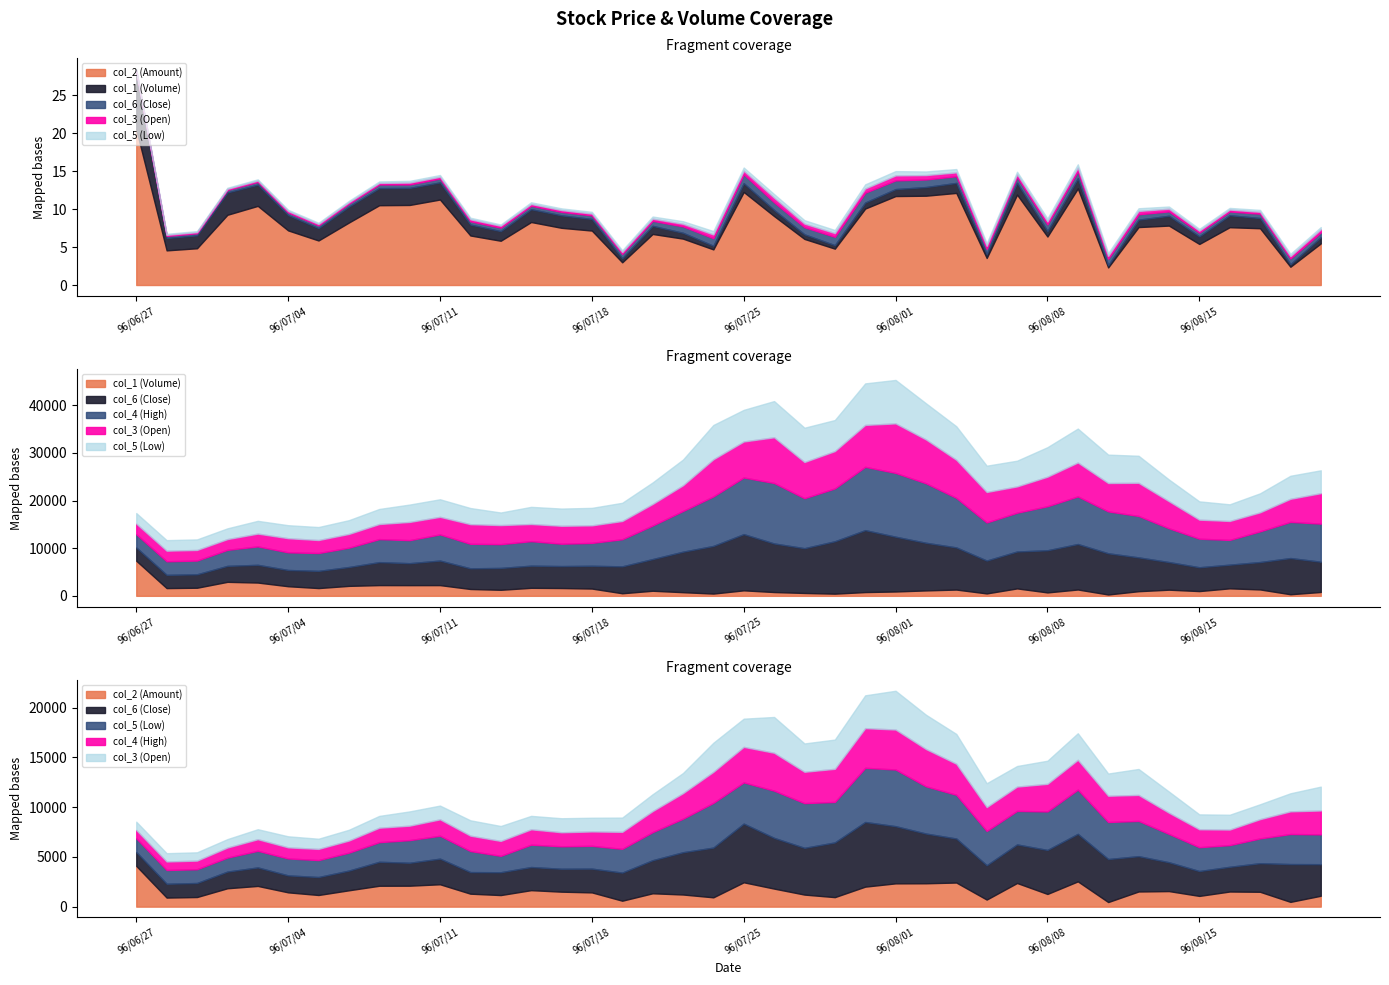

Reading left to right, transcribe all the data shown in this chart.

col_2: 20494220.0	4561250.0	4840130.0	9247150.0	10418230.0	7189460.0	5864440.0	8225550.0	10505570.0	10539540.0	11254830.0	6520940.0	5827300.0	8293860.0	7530170.0	7168250.0	2987940.0	6721450.0	6107950.0	4690400.0	12249250.0	9078800.0	6066200.0	4788500.0	10066100.0	11711400.0	11757550.0	12124000.0	3560400.0	11897350.0	6383100.0	12714450.0	2312450.0	7629600.0	7824700.0	5404300.0	7610840.0	7475030.0	2405400.0	5480600.0
col_1: 7371000.0	1625000.0	1700000.0	2940000.0	2788000.0	2016000.0	1630000.0	2093000.0	2254000.0	2246000.0	2251000.0	1437000.0	1268000.0	1684000.0	1639000.0	1529000.0	540000.0	1067000.0	766000.0	475000.0	1153000.0	797000.0	603000.0	457000.0	791000.0	915000.0	1139000.0	1317000.0	507000.0	1559000.0	717000.0	1331000.0	283000.0	975000.0	1290000.0	998000.0	1575000.0	1342000.0	333000.0	811000.0
col_3: 2.8	2.8	2.8	2.8	3.4	3.7	3.4	3.6	4.0	4.8	4.6	5.2	5.0	4.5	4.7	4.6	4.8	5.7	6.8	9.8	9.4	12.0	9.5	9.8	11.0	13.0	11.5	10.0	8.0	6.9	7.8	8.9	7.5	8.7	7.1	5.0	5.0	5.0	6.0	8.0
col_5: 2.8	2.8	2.8	2.8	3.4	3.4	3.4	3.6	4.0	4.6	4.6	4.2	3.3	4.5	4.5	4.6	4.8	5.7	6.8	9.0	8.3	9.5	9.0	8.2	10.9	11.4	9.5	8.8	6.9	6.8	7.8	8.9	7.5	7.1	5.7	4.8	4.4	5.0	6.0	6.0
col_4: 2.8	2.9	2.9	3.4	3.9	3.7	3.8	4.1	4.8	4.8	5.5	5.2	5.0	5.2	4.7	4.8	5.7	7.0	8.6	10.4	11.9	12.7	10.5	11.1	13.3	13.4	12.5	10.4	8.0	8.2	9.2	10.0	8.8	8.7	7.1	6.0	5.2	6.5	7.6	8.0
col_6: 2.8	2.8	2.8	3.4	3.7	3.4	3.6	4.0	4.8	4.6	5.2	4.3	4.6	4.7	4.6	4.8	5.7	6.7	8.5	10.0	11.8	10.2	9.4	11.0	13.0	11.5	10.0	8.8	6.9	7.8	8.8	9.6	8.7	7.1	5.8	5.0	5.0	5.8	7.6	6.3